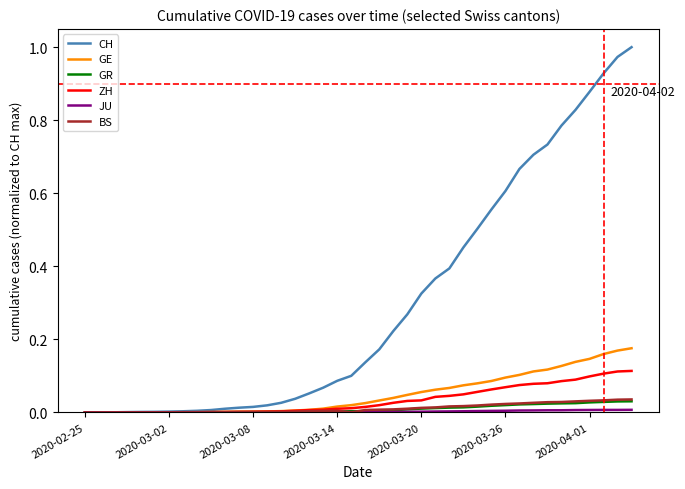

Which series has the largest range (max minus min)?

CH